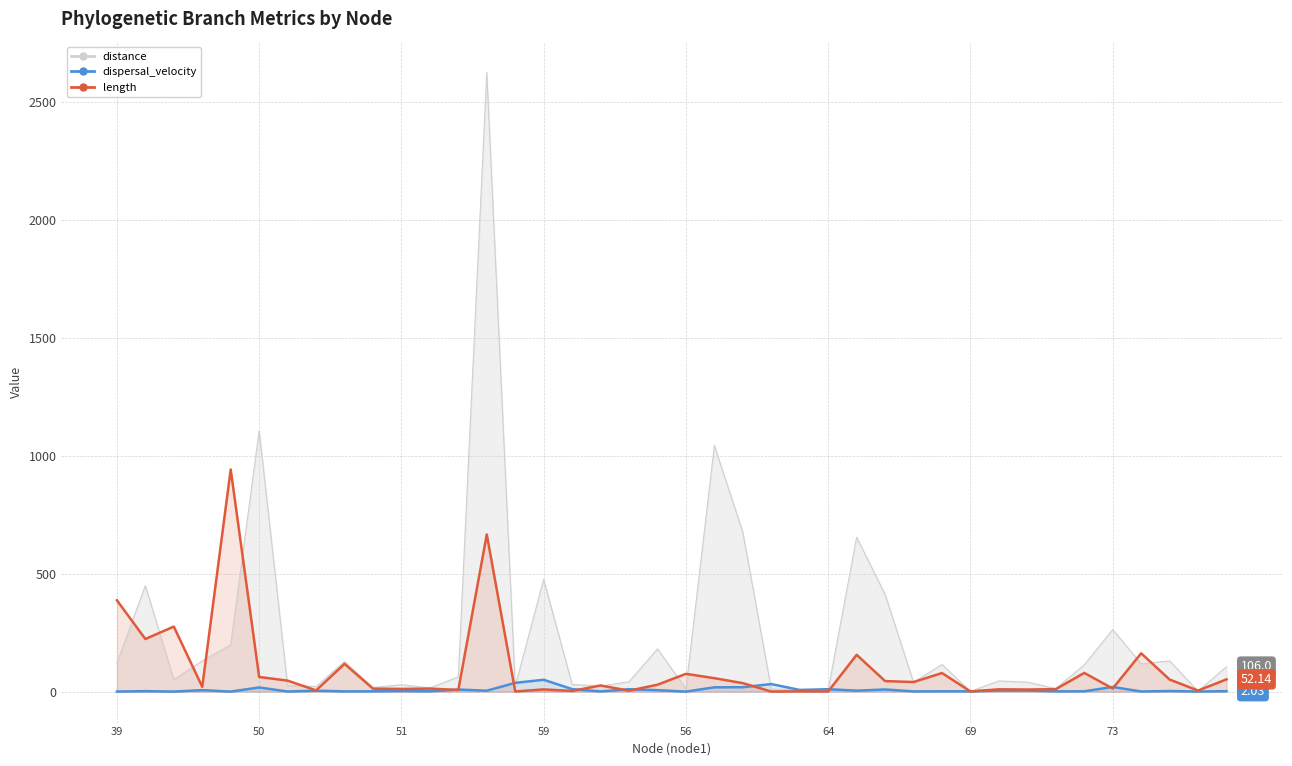

What is the average value of the dispersal_velocity series?

7.7